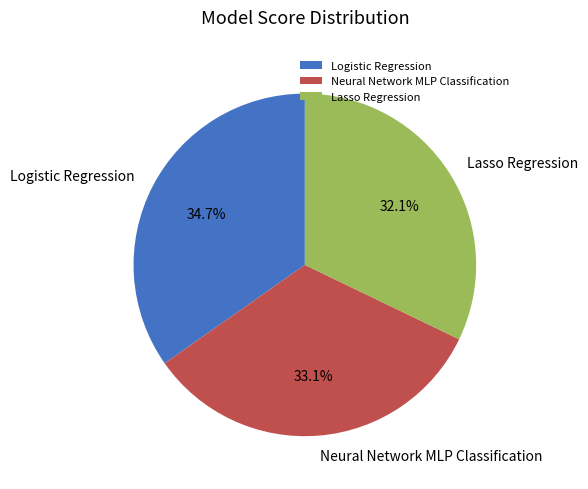

To the nearest percent, what is the average slice percentage?

33%